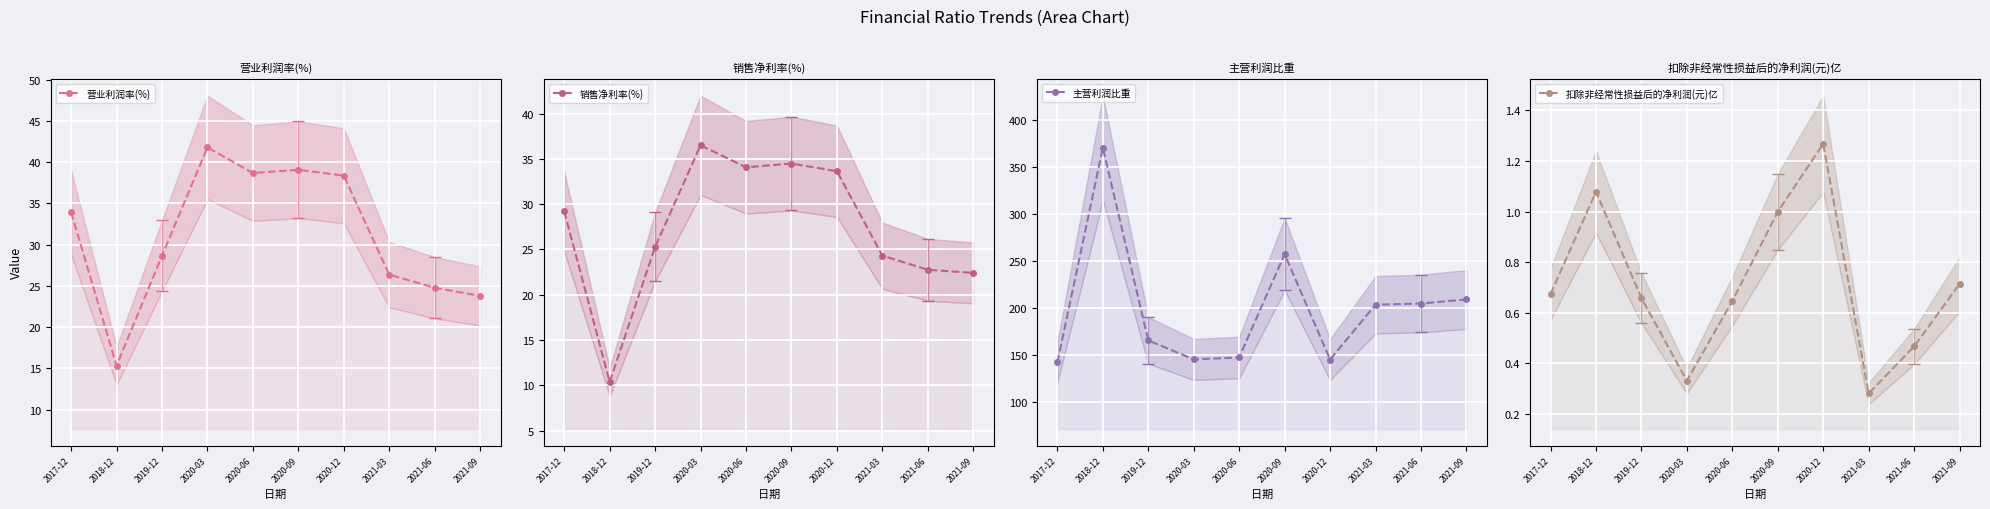

The value of 主营利润比重 at 2019-12 is 165.1. True or false?

True